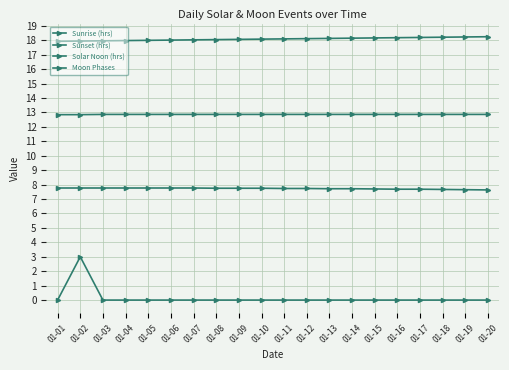

True or false: Sunrise (hrs) has more than 0 points higher than both neighbors.

False